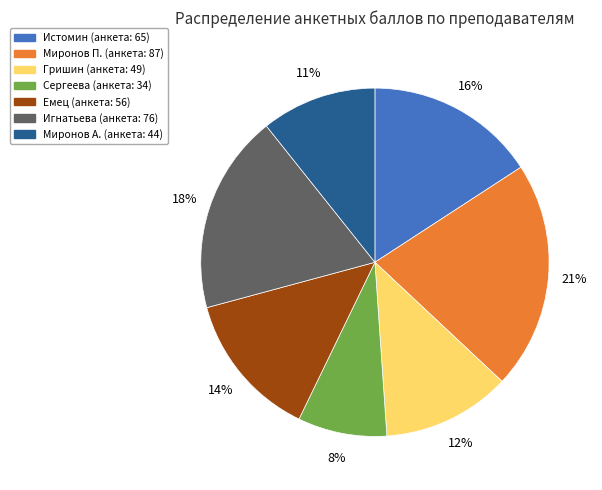

What is the largest slice in the pie chart?

Миронов П. (анкета: 87)